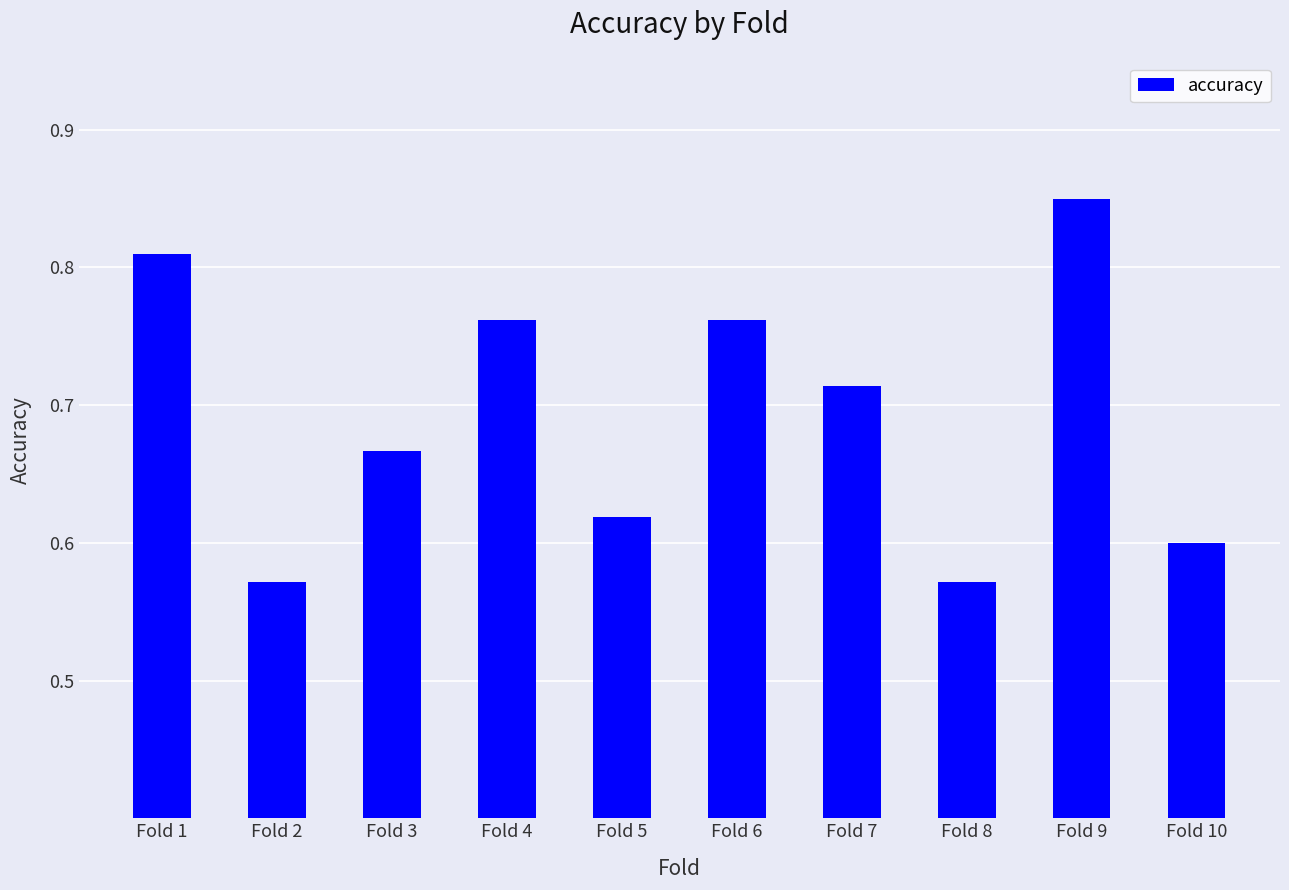

What is the sum of the values at Fold 9 and Fold 2?

1.4